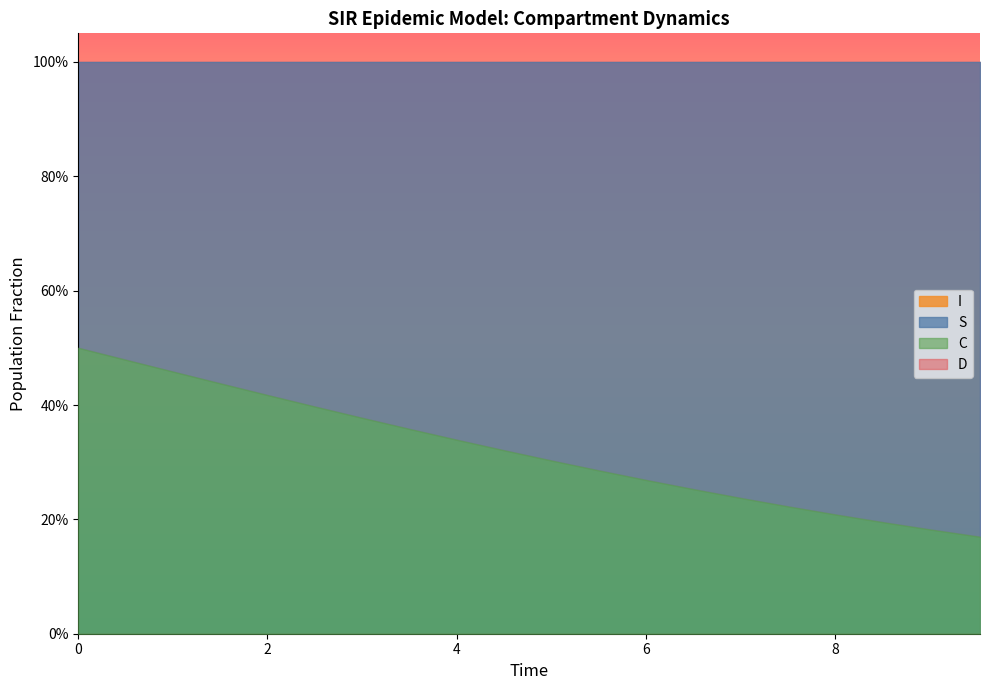

The value of D at 10 is 1.0. True or false?

False